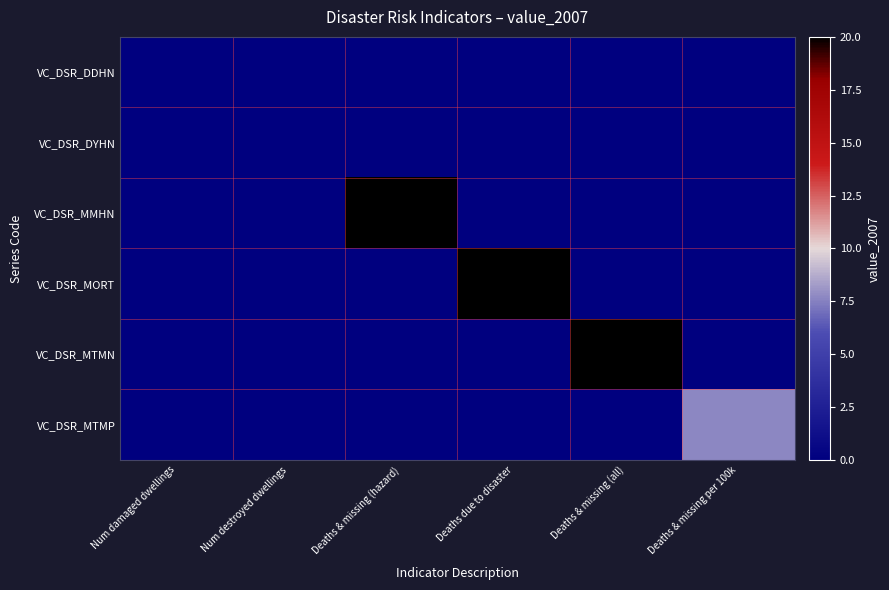

Reading left to right, transcribe all the data shown in this chart.

VC_DSR_DDHN: Num damaged dwellings=0.0	Num destroyed dwellings=0.0	Deaths & missing (hazard)=0.0	Deaths due to disaster=0.0	Deaths & missing (all)=0.0	Deaths & missing per 100k=0.0
VC_DSR_DYHN: Num damaged dwellings=0.0	Num destroyed dwellings=0.0	Deaths & missing (hazard)=0.0	Deaths due to disaster=0.0	Deaths & missing (all)=0.0	Deaths & missing per 100k=0.0
VC_DSR_MMHN: Num damaged dwellings=0.0	Num destroyed dwellings=0.0	Deaths & missing (hazard)=20.0	Deaths due to disaster=0.0	Deaths & missing (all)=0.0	Deaths & missing per 100k=0.0
VC_DSR_MORT: Num damaged dwellings=0.0	Num destroyed dwellings=0.0	Deaths & missing (hazard)=0.0	Deaths due to disaster=20.0	Deaths & missing (all)=0.0	Deaths & missing per 100k=0.0
VC_DSR_MTMN: Num damaged dwellings=0.0	Num destroyed dwellings=0.0	Deaths & missing (hazard)=0.0	Deaths due to disaster=0.0	Deaths & missing (all)=20.0	Deaths & missing per 100k=0.0
VC_DSR_MTMP: Num damaged dwellings=0.0	Num destroyed dwellings=0.0	Deaths & missing (hazard)=0.0	Deaths due to disaster=0.0	Deaths & missing (all)=0.0	Deaths & missing per 100k=7.7